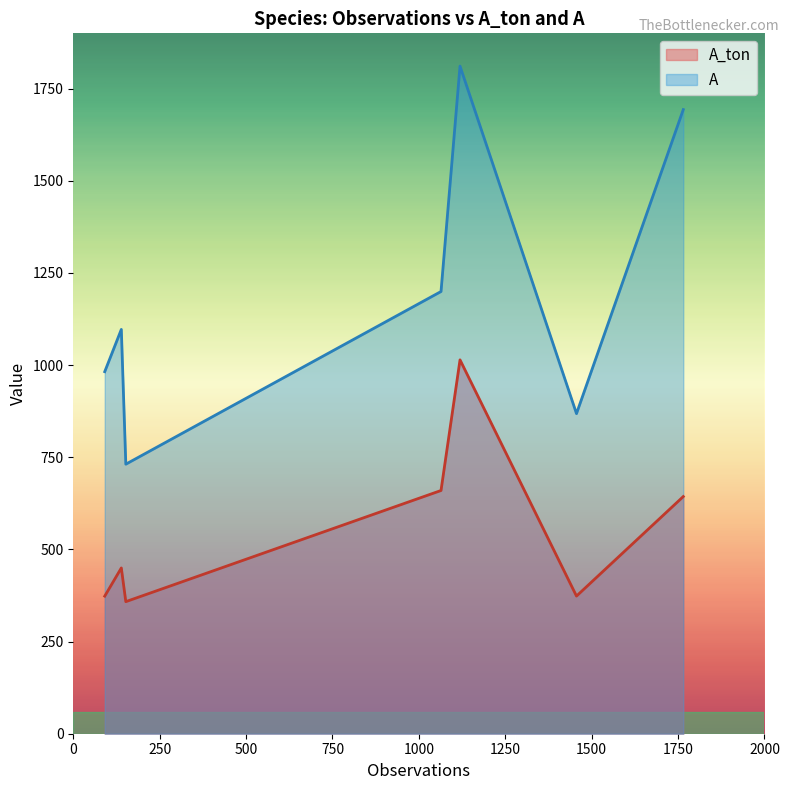

Is it true that A equals 1096.8 at 139?

True